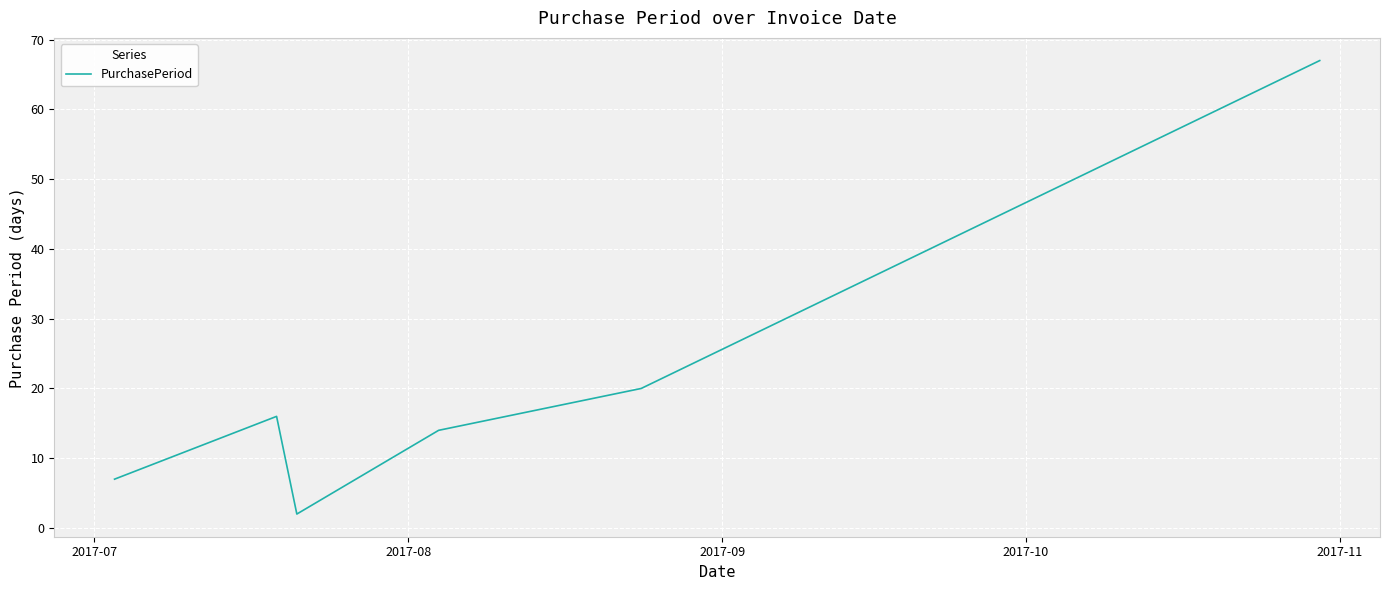

What is the difference between the maximum and minimum values?

65